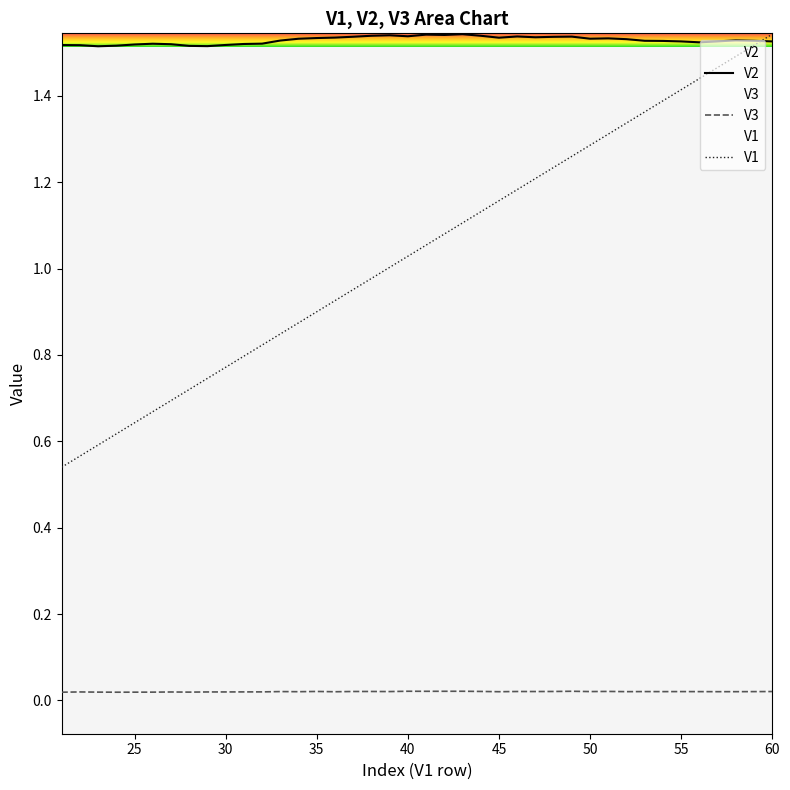

Which series has the largest total across all categories?

V2